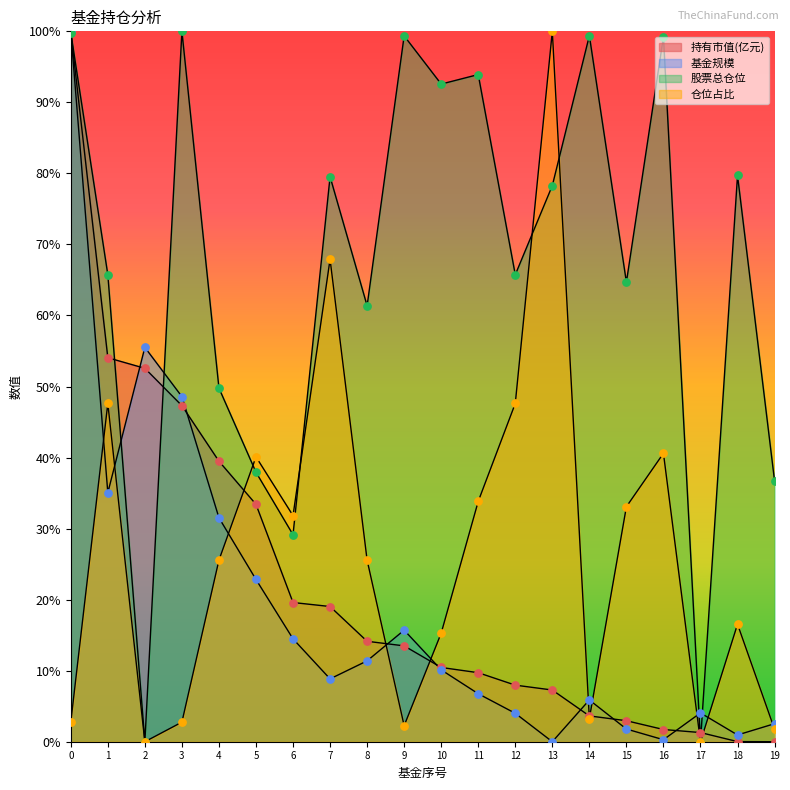

Which series has the largest total across all categories?

股票总仓位